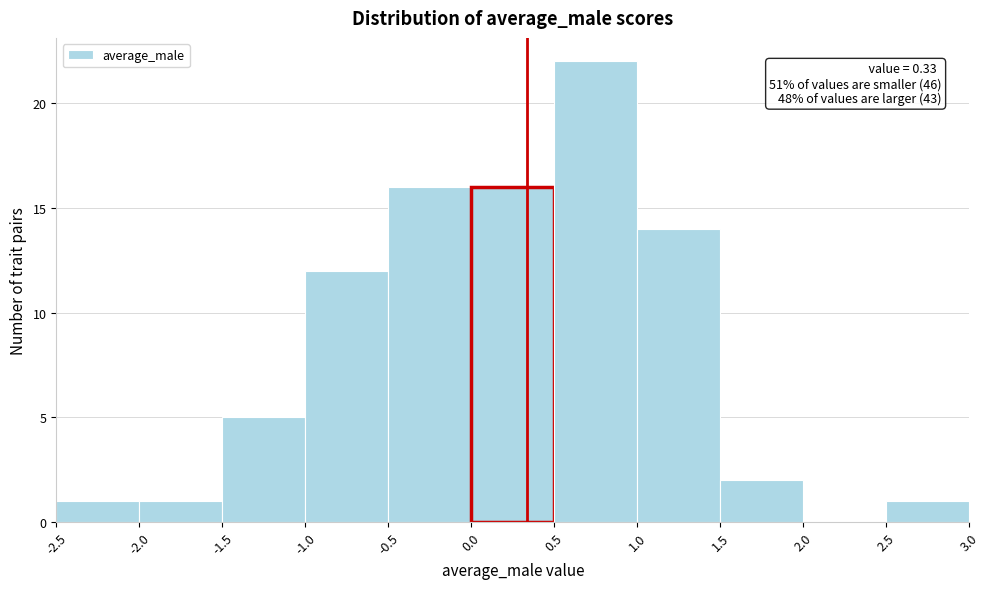

Which range on the x-axis has the tallest bar?

0.5 to 1.0